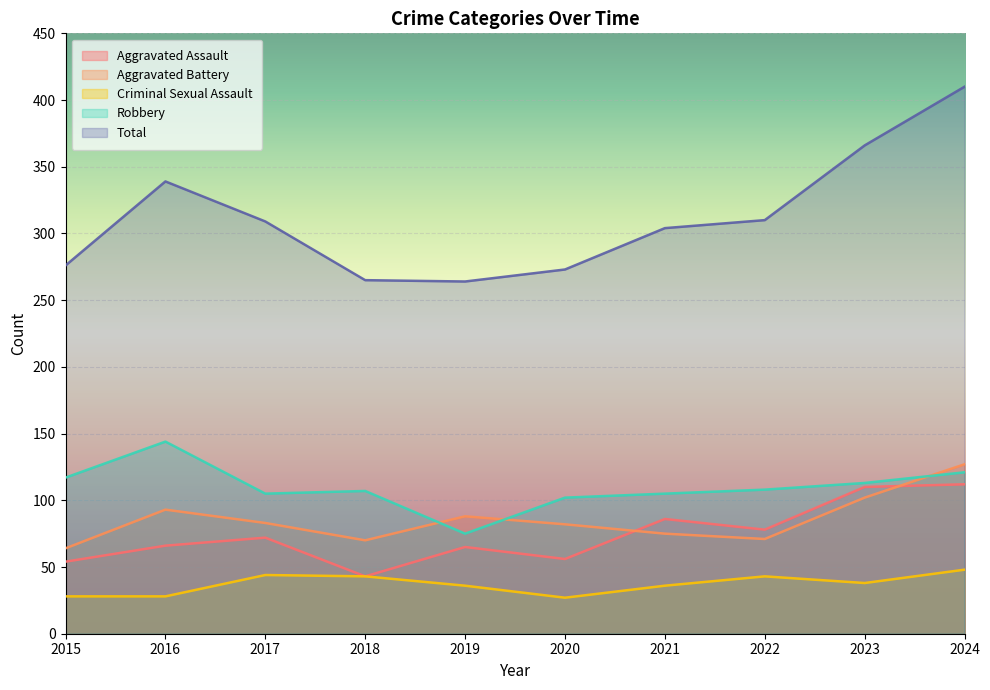

What are all the series names shown in the legend?

Aggravated Assault, Aggravated Battery, Criminal Sexual Assault, Robbery, Total